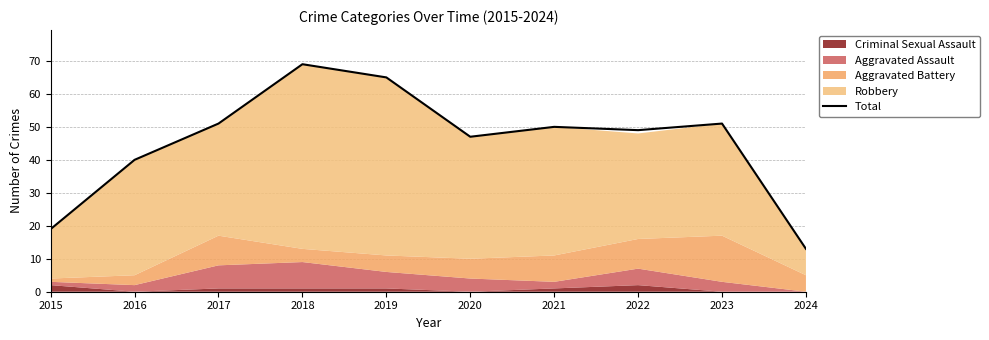

How many data points are above 50?

4